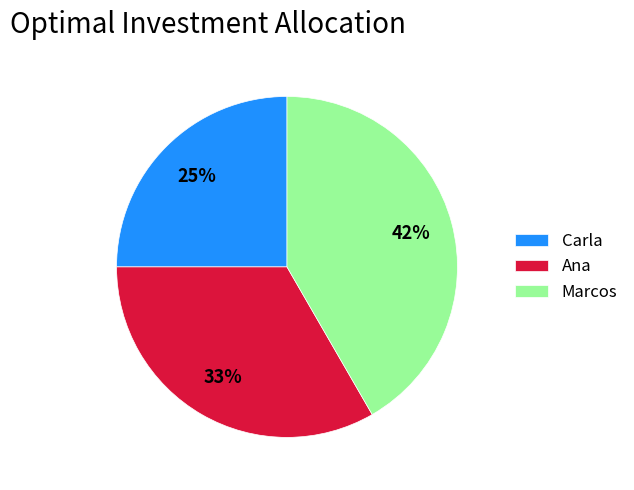

What is the ratio of the value at Marcos to the value at Carla?

1.7